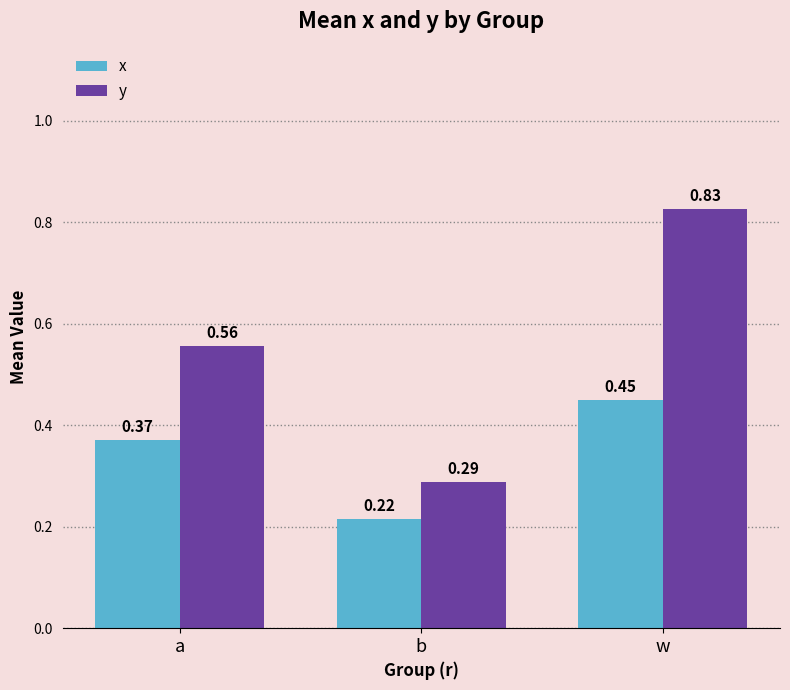

Which series changed the most between a and w?

y